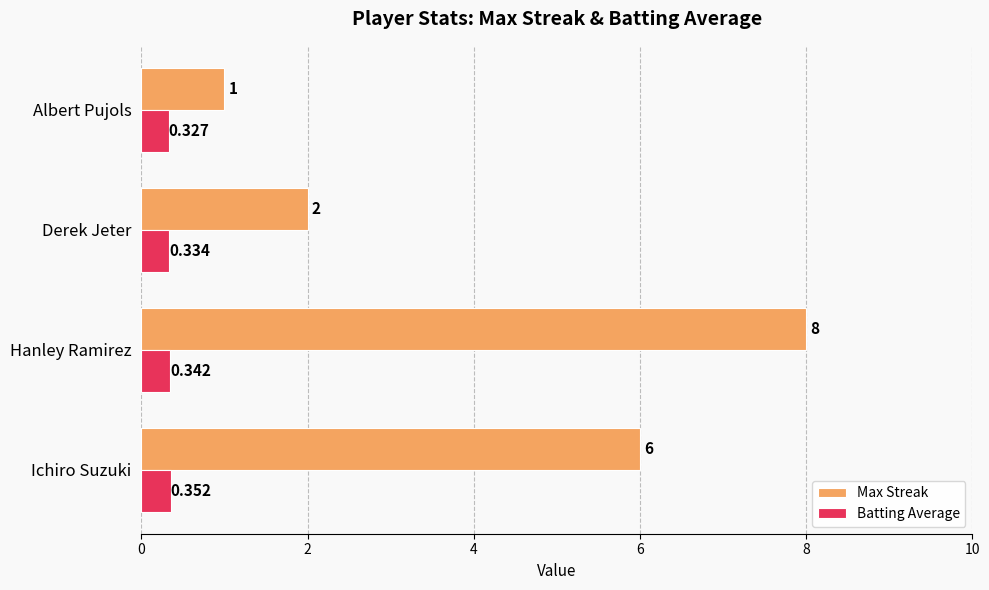

Which label corresponds to the smallest value in the chart?

Albert Pujols